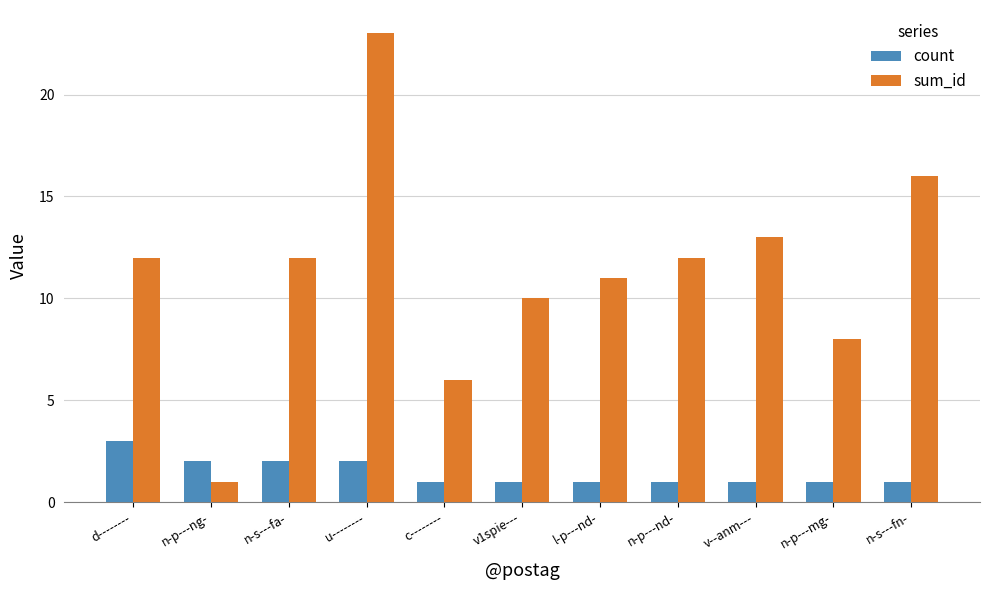

Rank the series by their average value, from highest to lowest.

sum_id, count